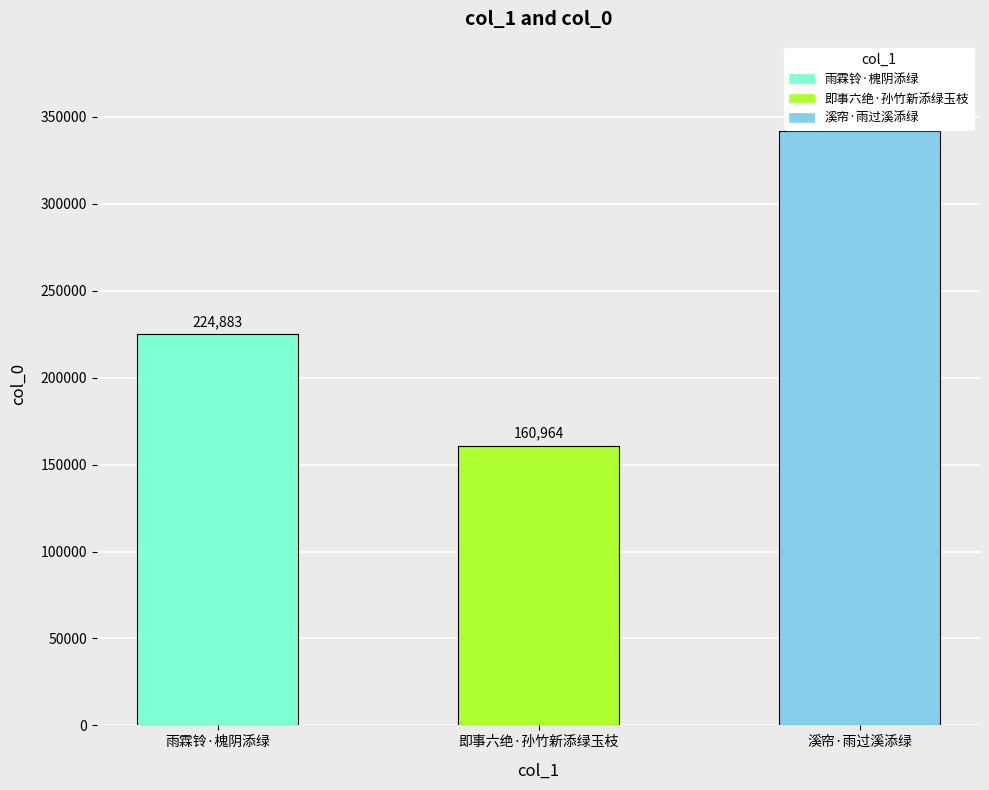

What is the maximum value shown in the chart?

341927